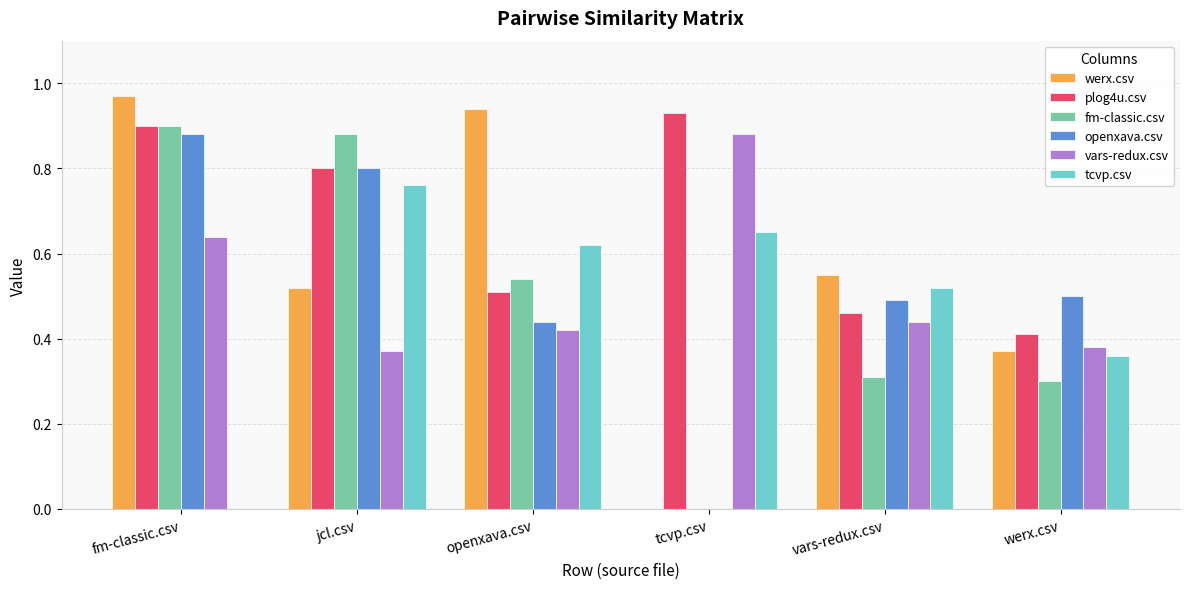

Which series changed the most between vars-redux.csv and werx.csv?

werx.csv